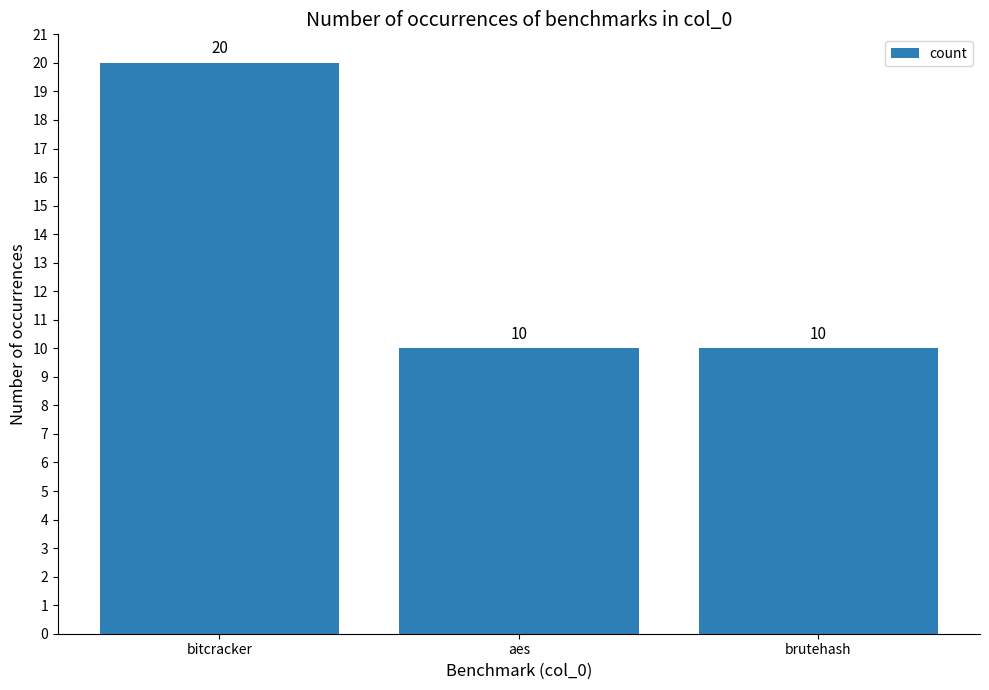

What position from the right is brutehash?

1